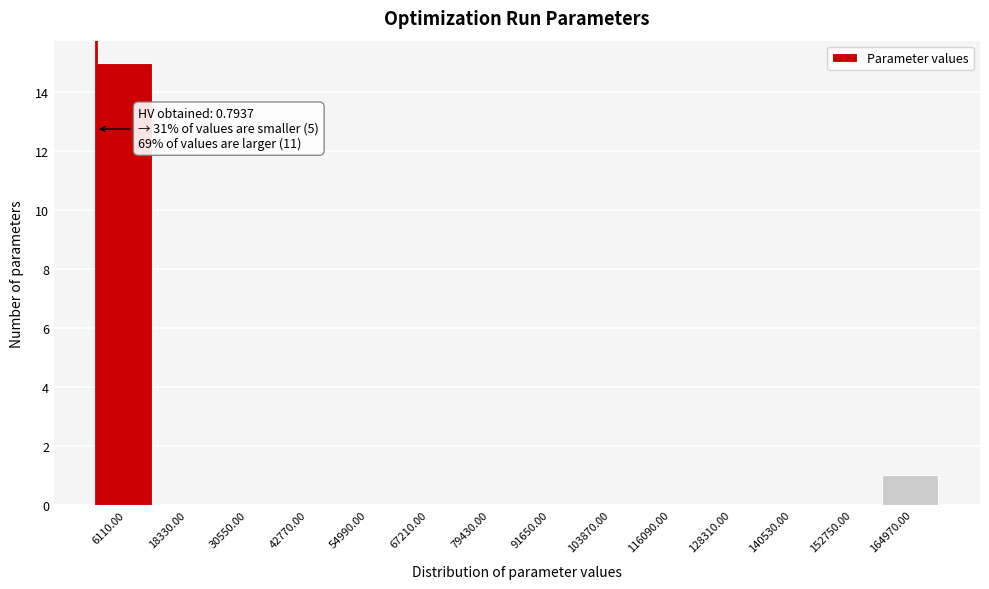

Over which range of the x-axis is the bar tallest?

0 to 12000